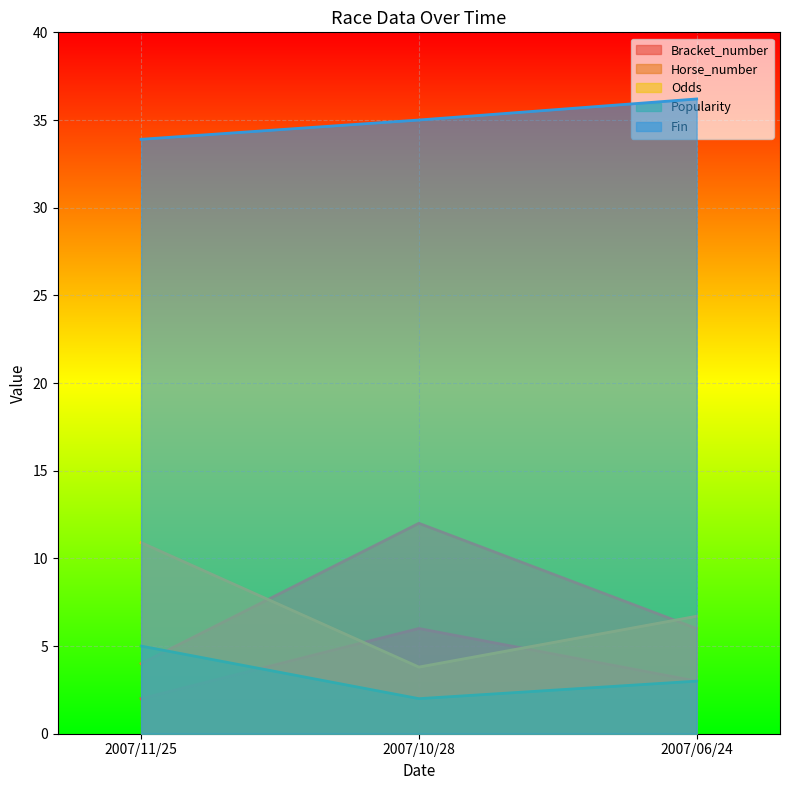

How many values in the Bracket_number series are below 3?

1